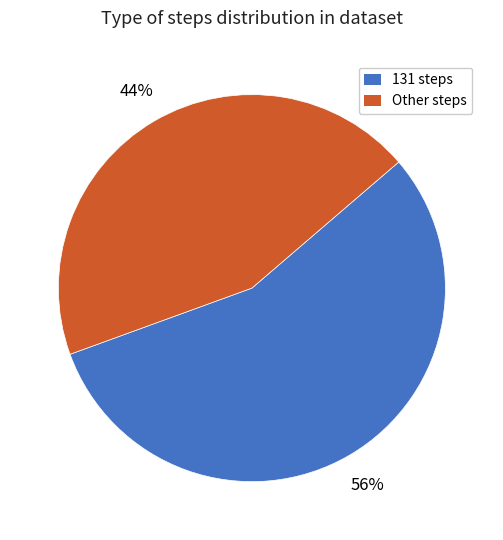

To the nearest percent, what is the combined percentage of 131 steps and Other steps?

100%